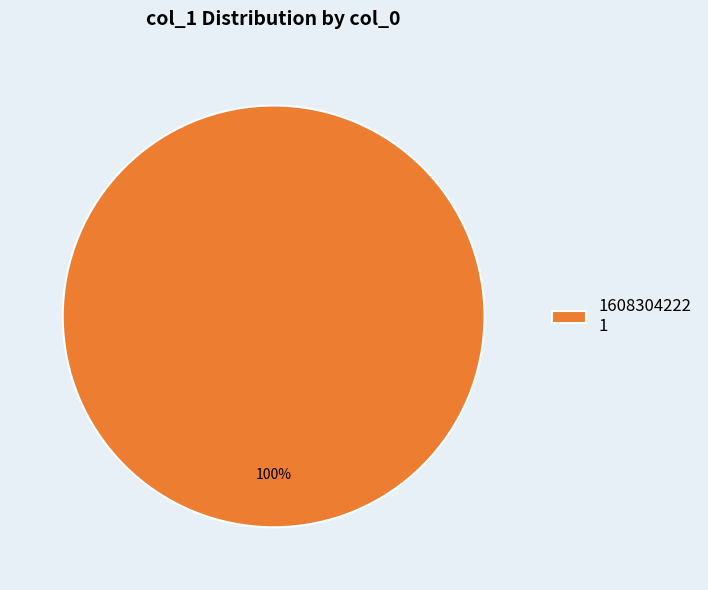

Rank the categories by value from highest to lowest.

1608304222 1